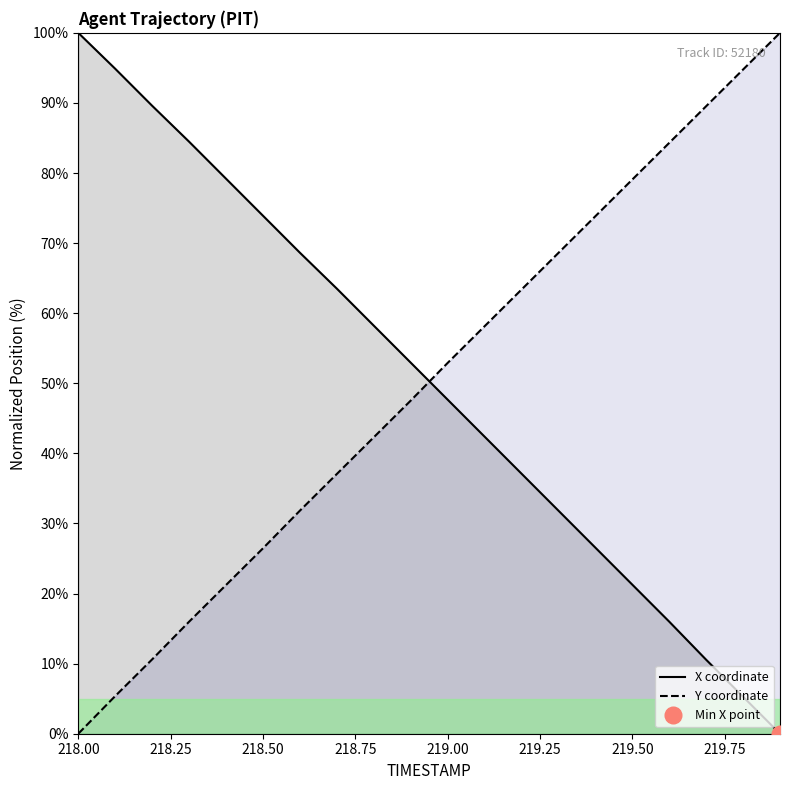

What is the maximum value for Y coordinate?

100.0